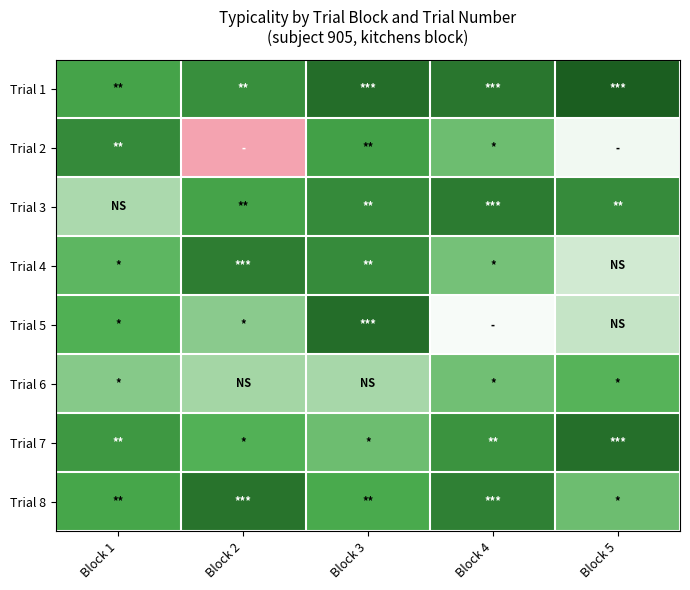

How many distinct data groups are displayed?

8